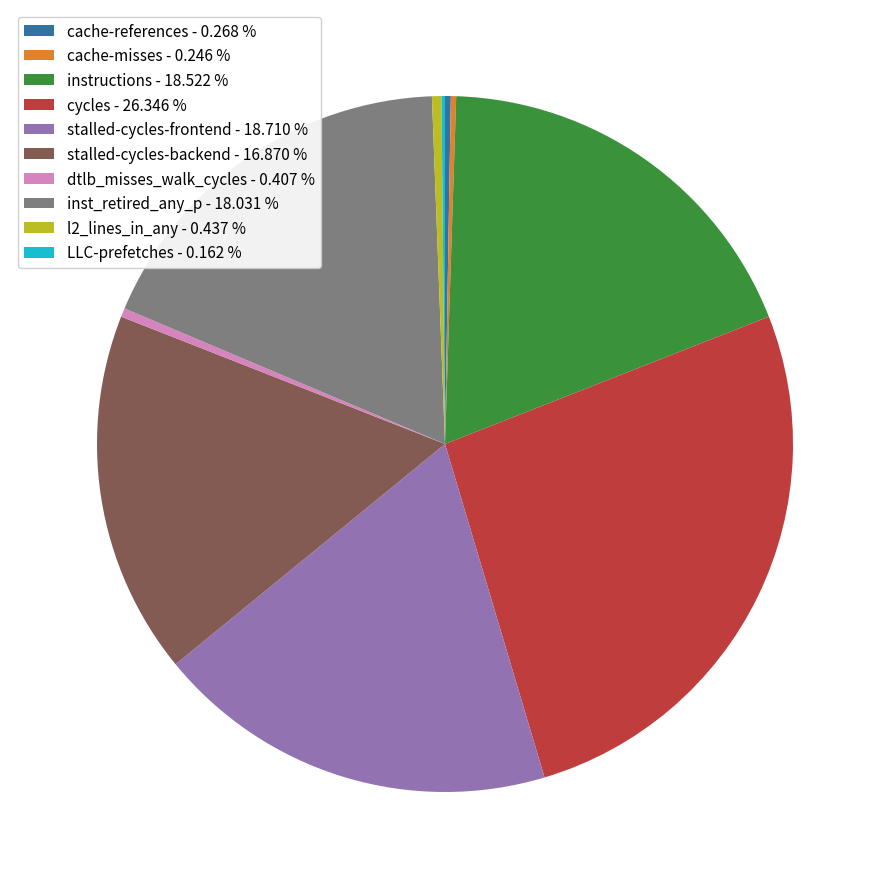

Is there a majority slice in this chart?

No